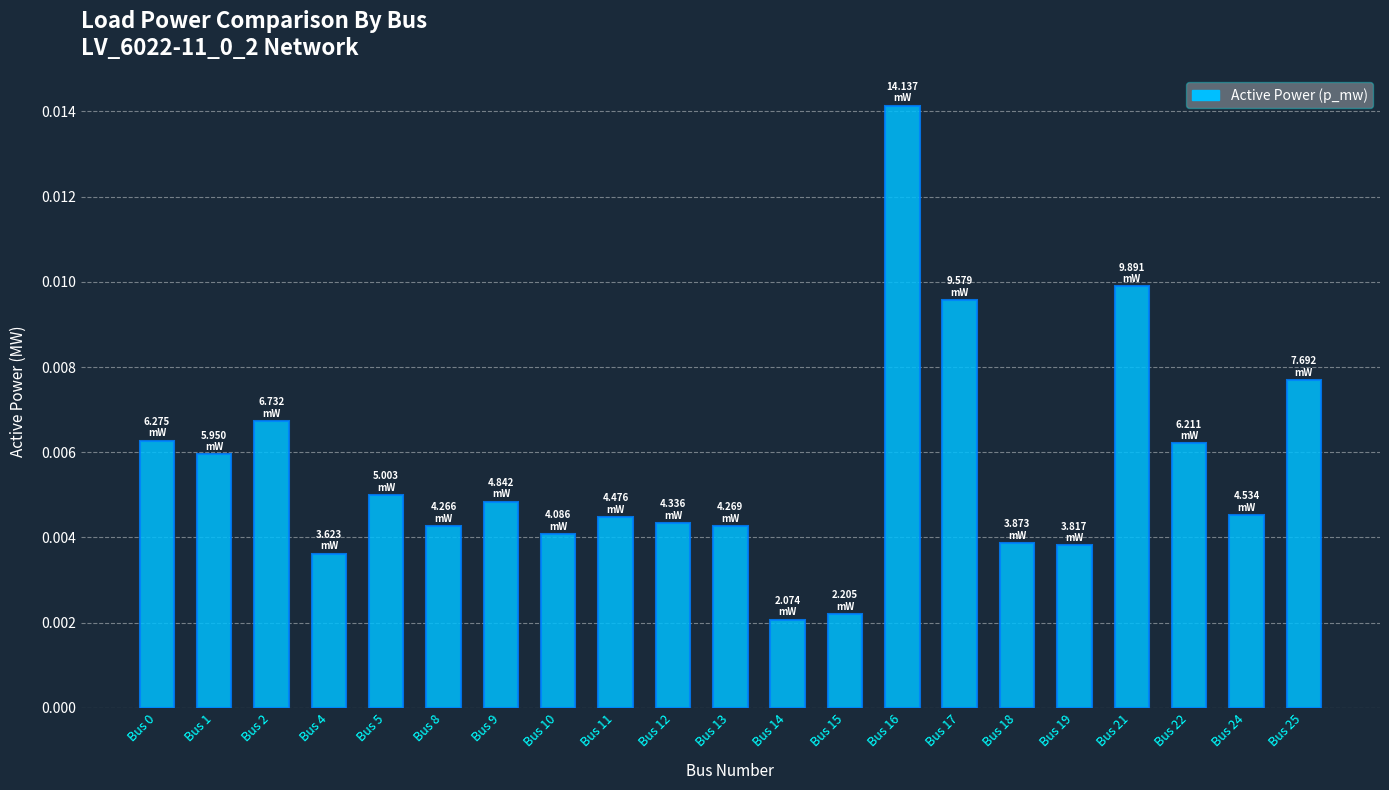

Between Bus 9 and Bus 14, which is larger?

Bus 9